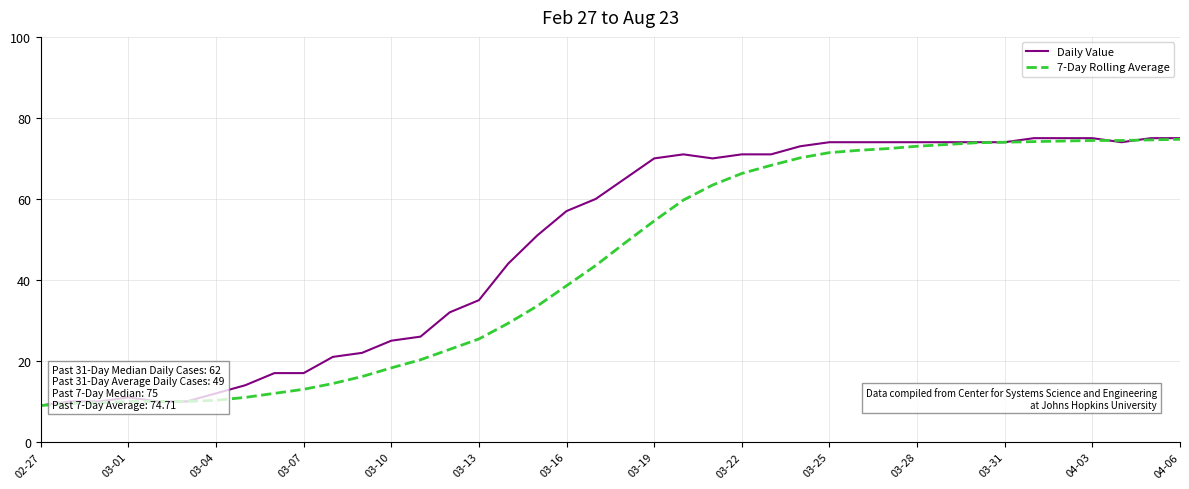

Which series has the largest total across all categories?

Daily Value